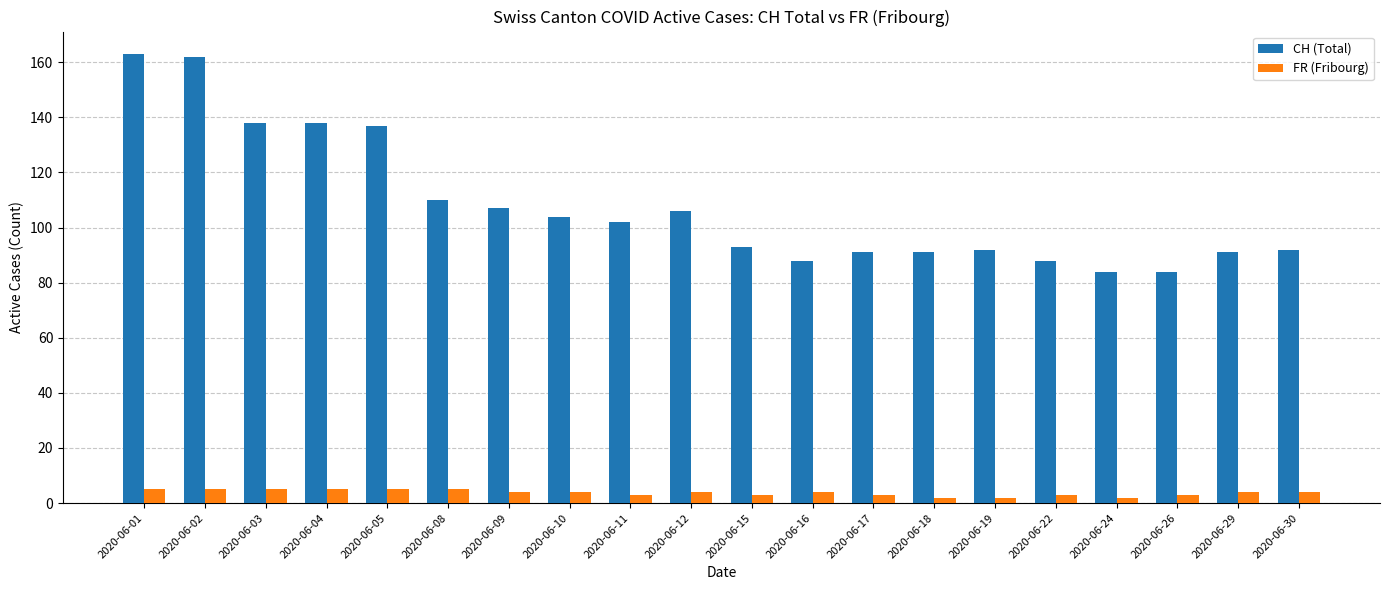

What is the difference between the maximum and minimum values in the FR (Fribourg) series?

3